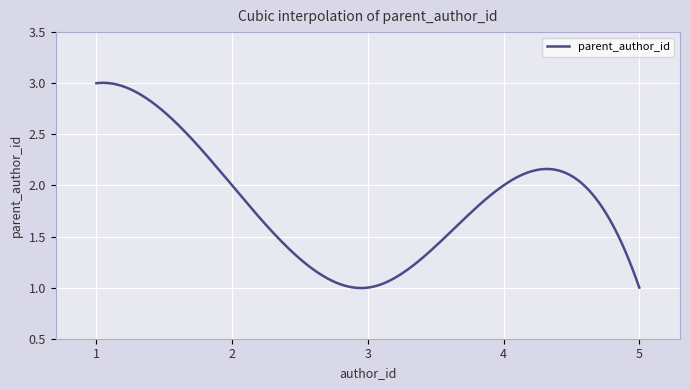

Does the chart display data point markers on the line(s)?

No